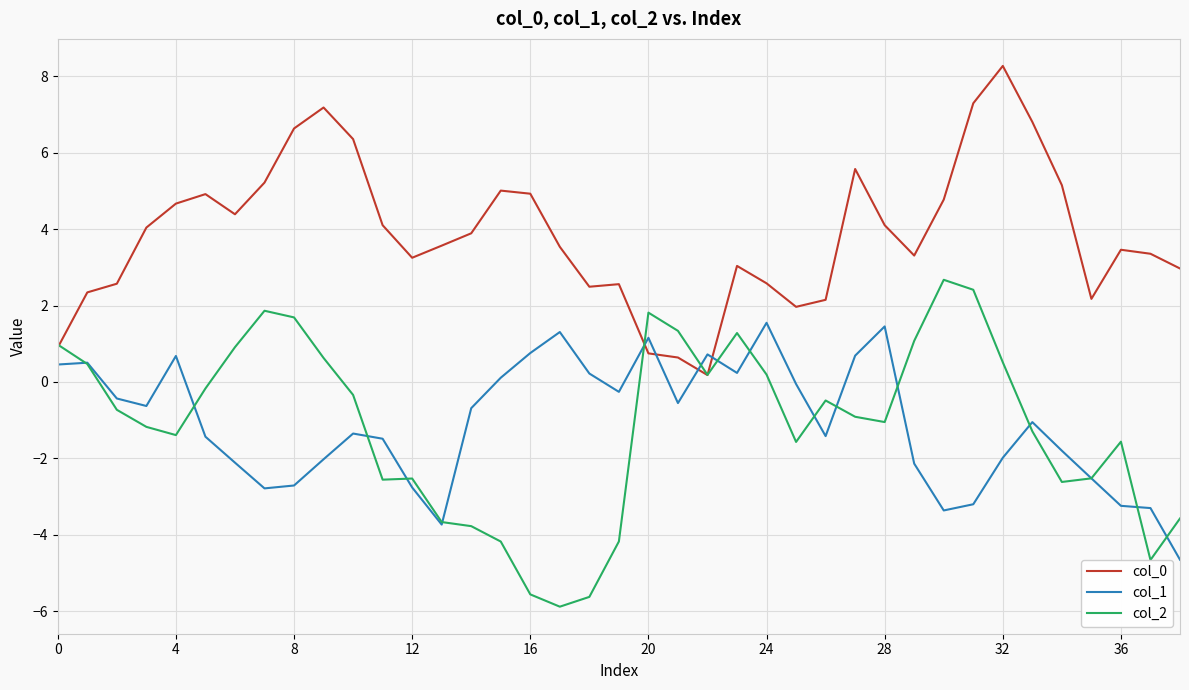

Rank the series by their maximum value, from lowest to highest.

col_1, col_2, col_0